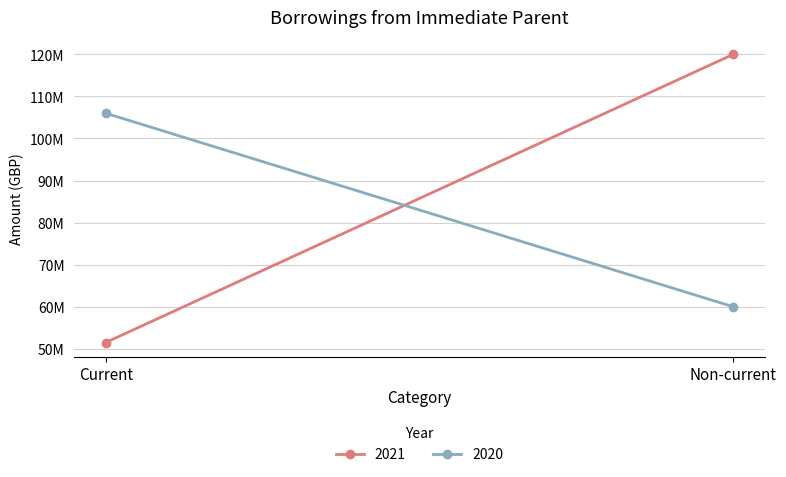

At how many categories does at least one series exceed 85237027?

2